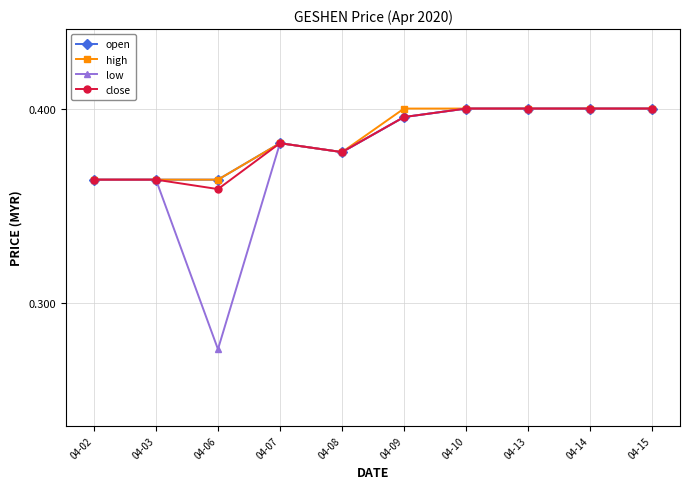

Which series has the largest range (max minus min)?

low